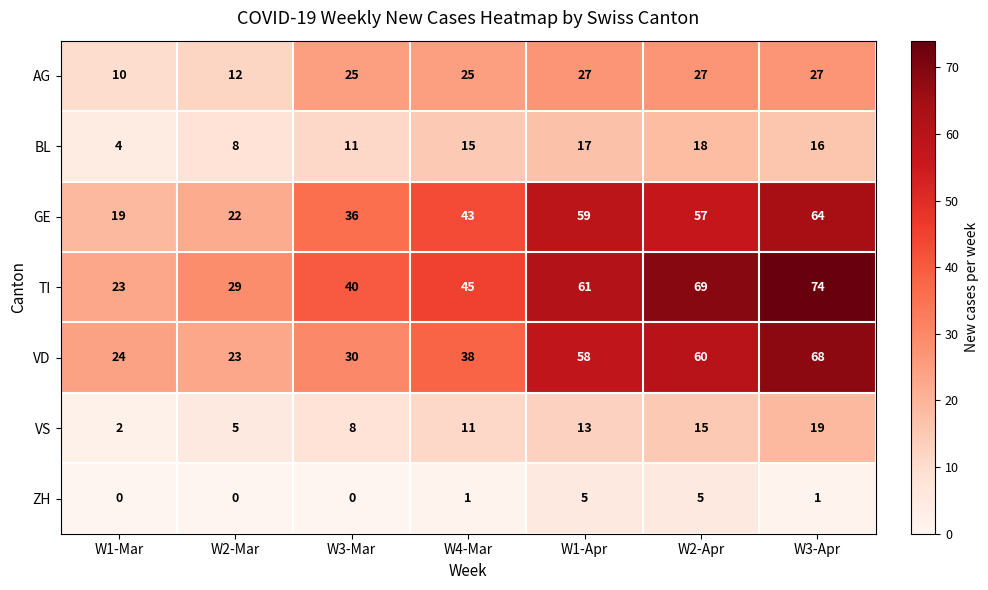

Is it true that TI equals 61 at W1-Apr?

True